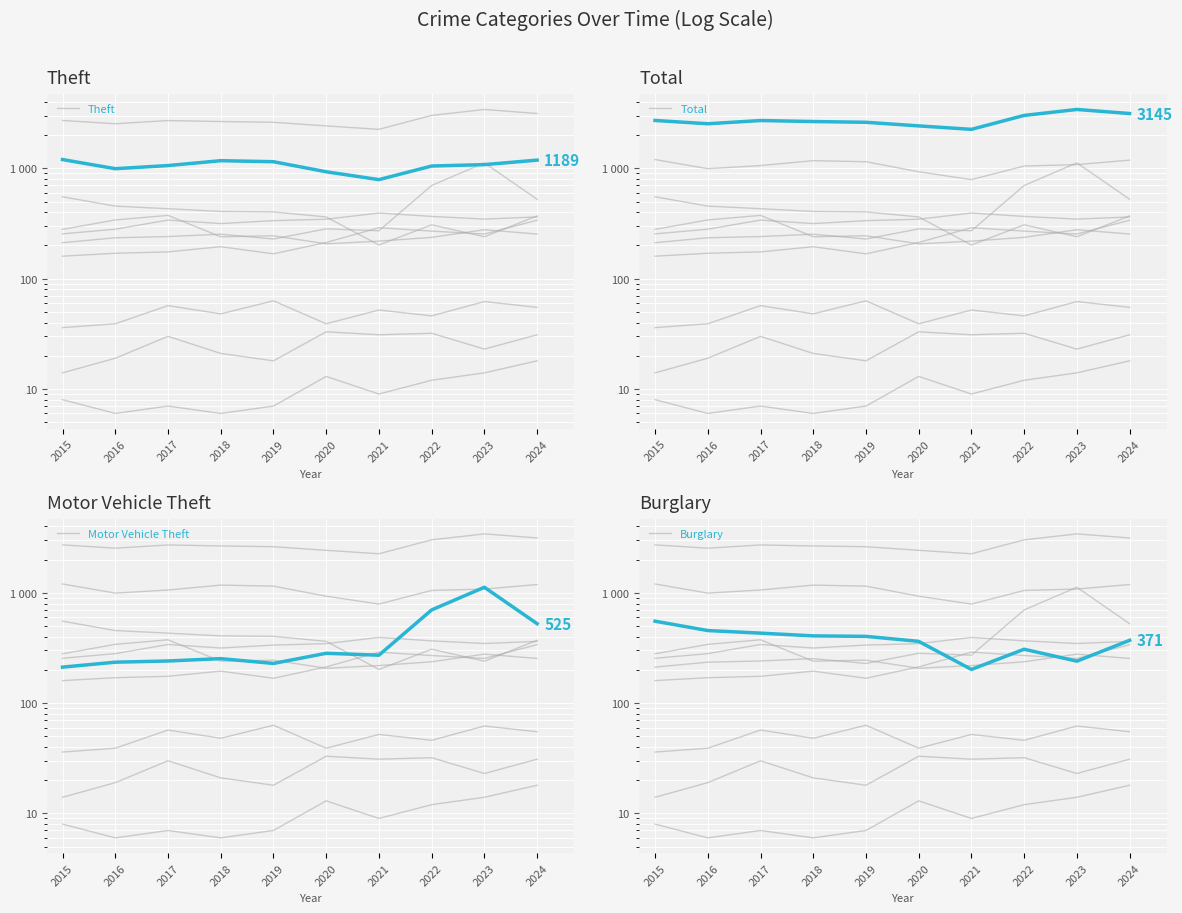

At which category does Total reach its first local valley?

2016